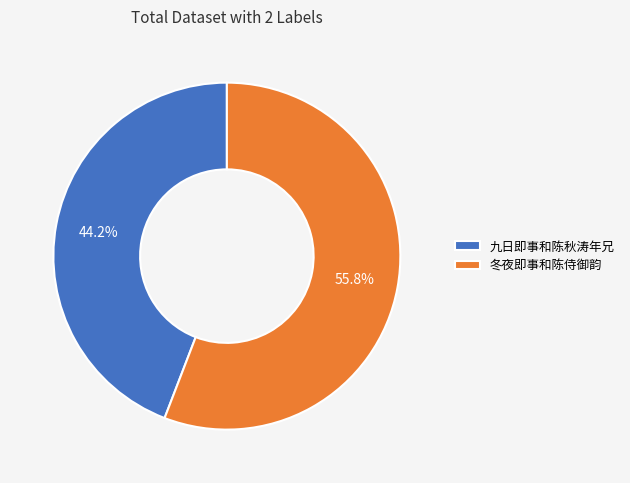

Between 九日即事和陈秋涛年兄 and 冬夜即事和陈侍御韵, which is larger?

冬夜即事和陈侍御韵